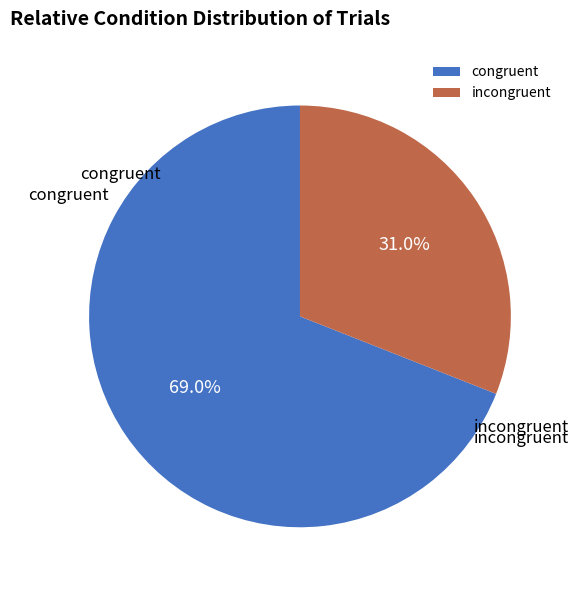

Approximately how many times larger is the value at congruent compared to incongruent?

2.2